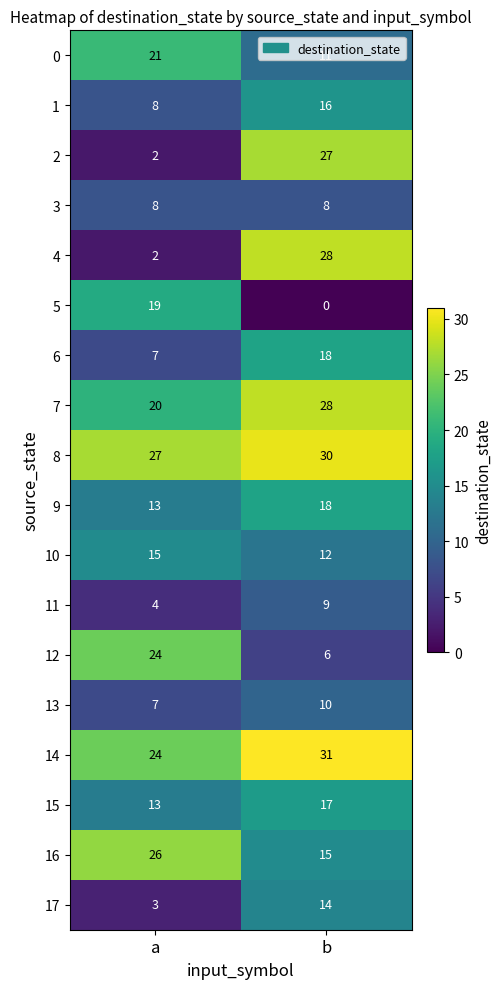

Which series has the largest total across all categories?

8